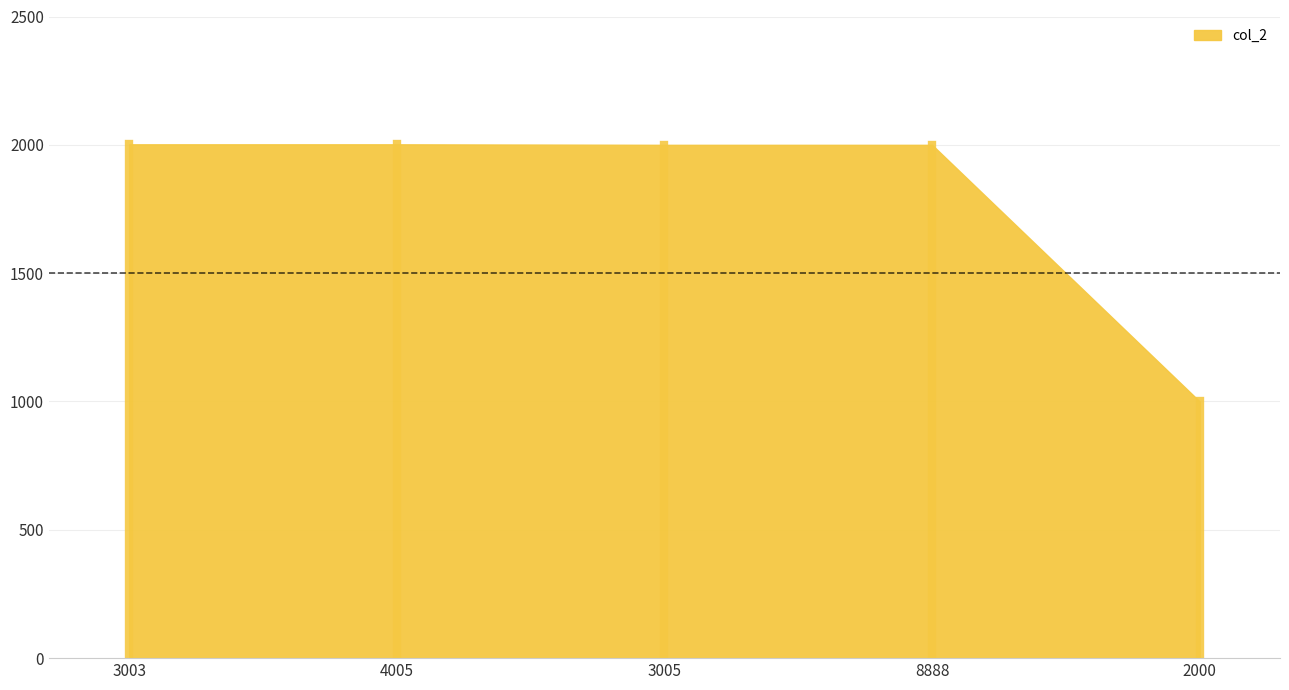

What is the minimum value shown in the chart?

1000